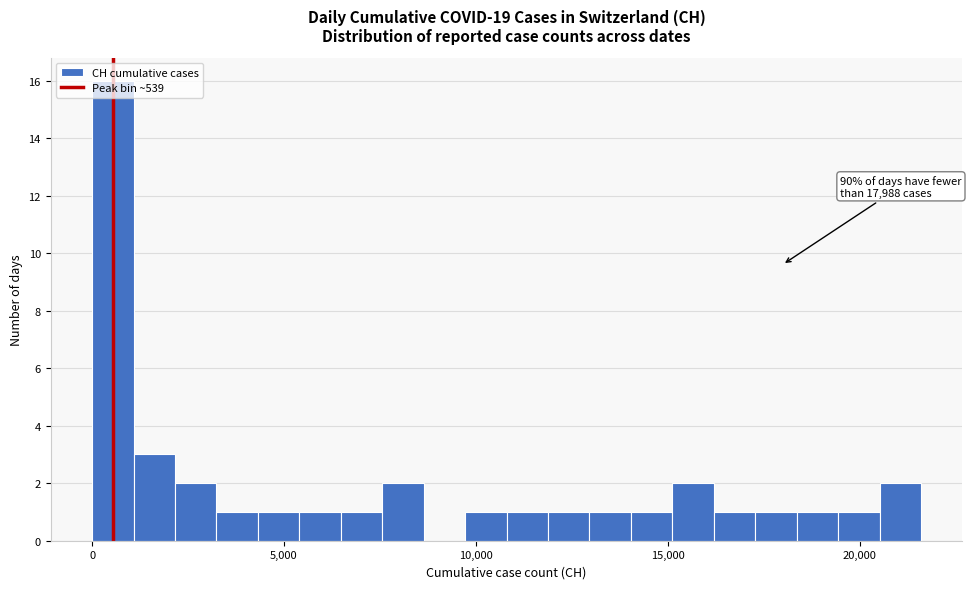

Around what value on the x-axis is the tallest bar? Give the approximate position of its centre, as read against the axis.

500